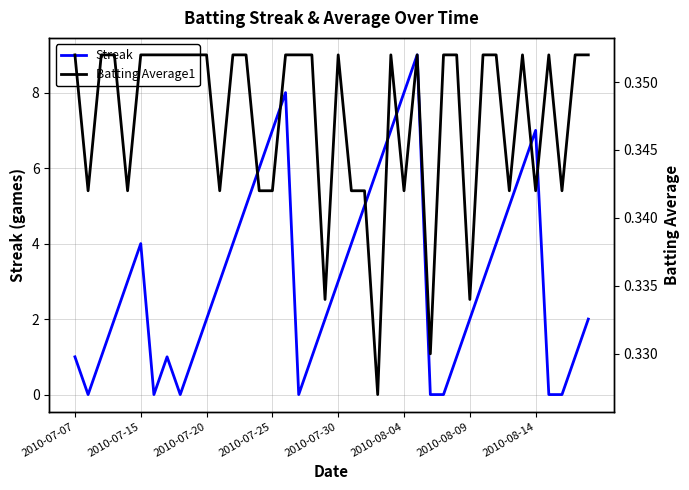

True or false: Batting Average1 has more than 1 points higher than both neighbors.

True